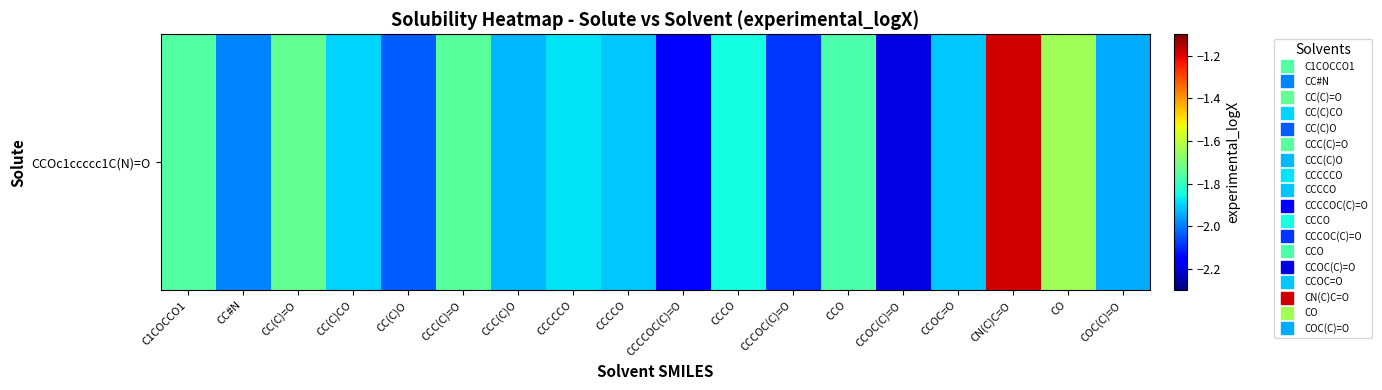

Reading left to right, list all the values displayed in this chart.

-1.8	-2.0	-1.7	-1.9	-2.0	-1.7	-1.9	-1.9	-1.9	-2.2	-1.8	-2.1	-1.8	-2.2	-1.9	-1.2	-1.6	-1.9